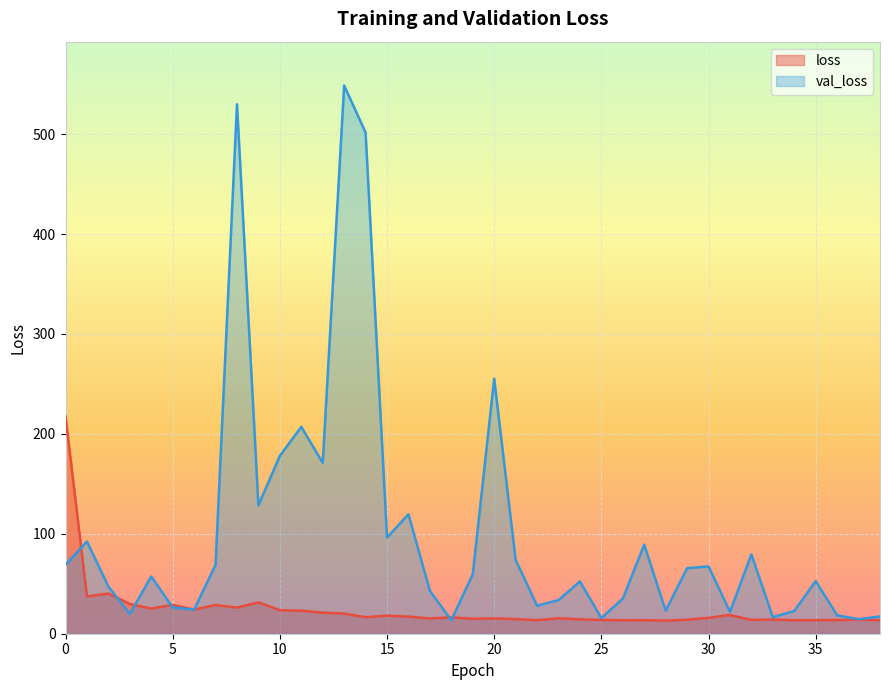

At 12, list the series in order from smallest to largest.

loss, val_loss